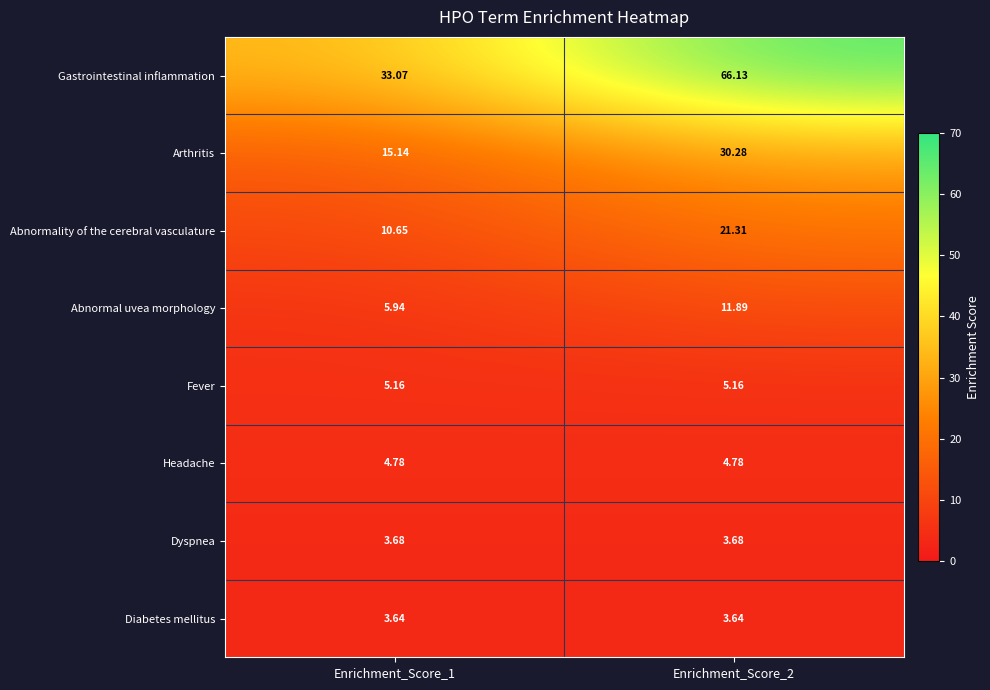

Between Enrichment_Score_1 and Enrichment_Score_2, which series saw the biggest shift?

Gastrointestinal inflammation